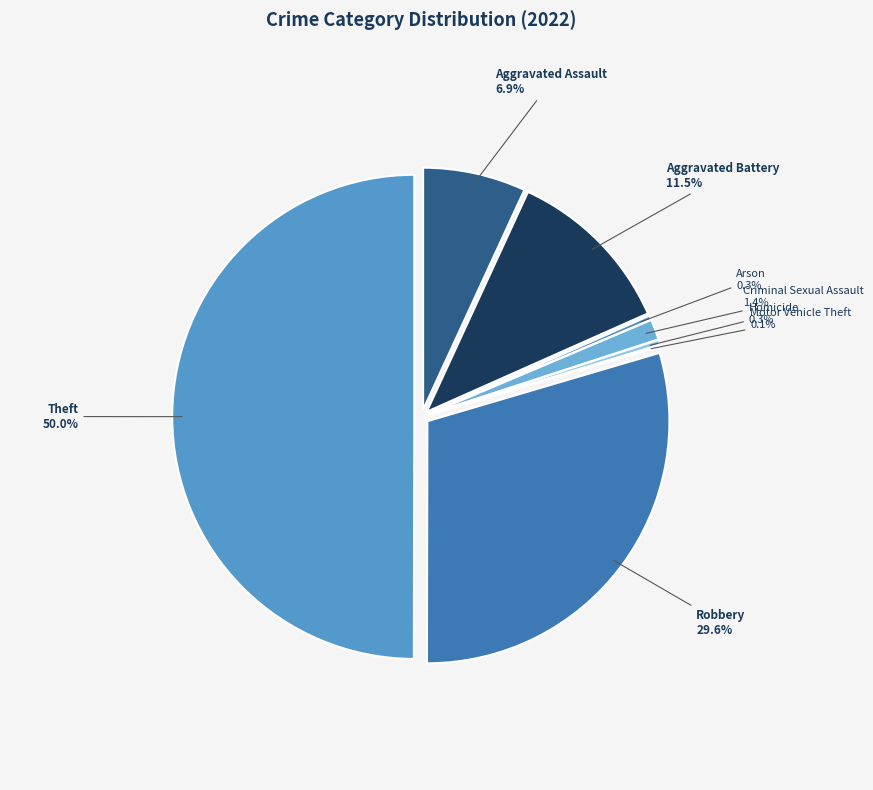

What is the smallest slice in the pie chart?

Motor Vehicle Theft